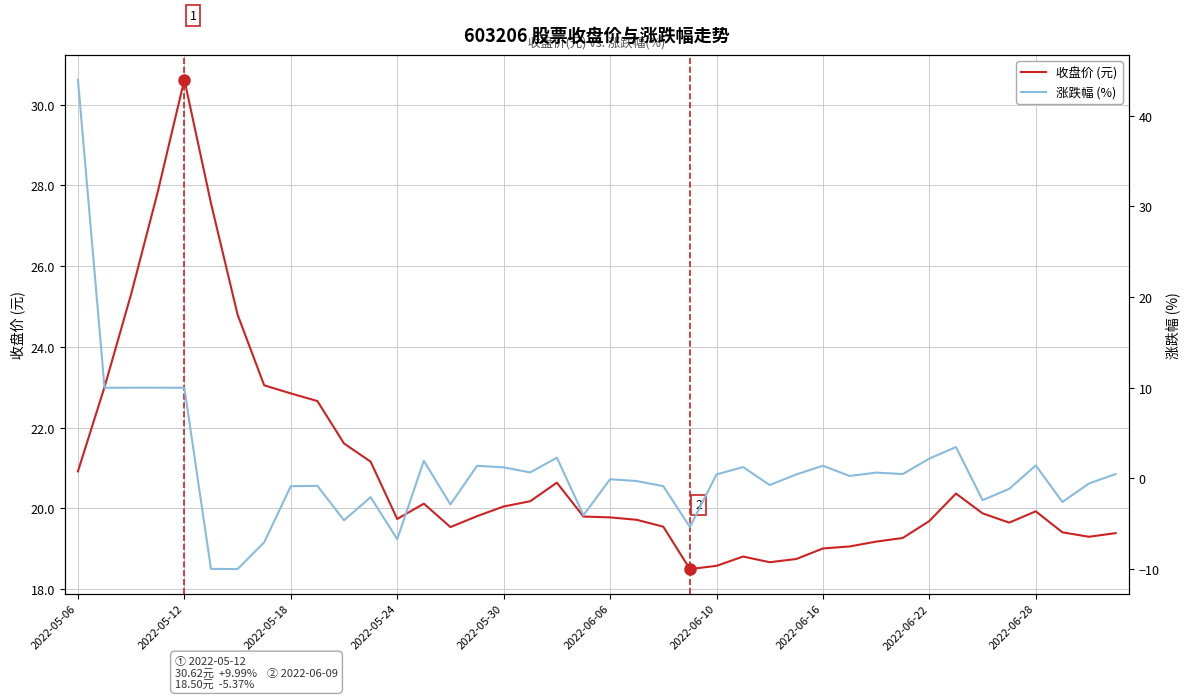

Is it true that 收盘价 (元) equals 12.2 at 13?

False